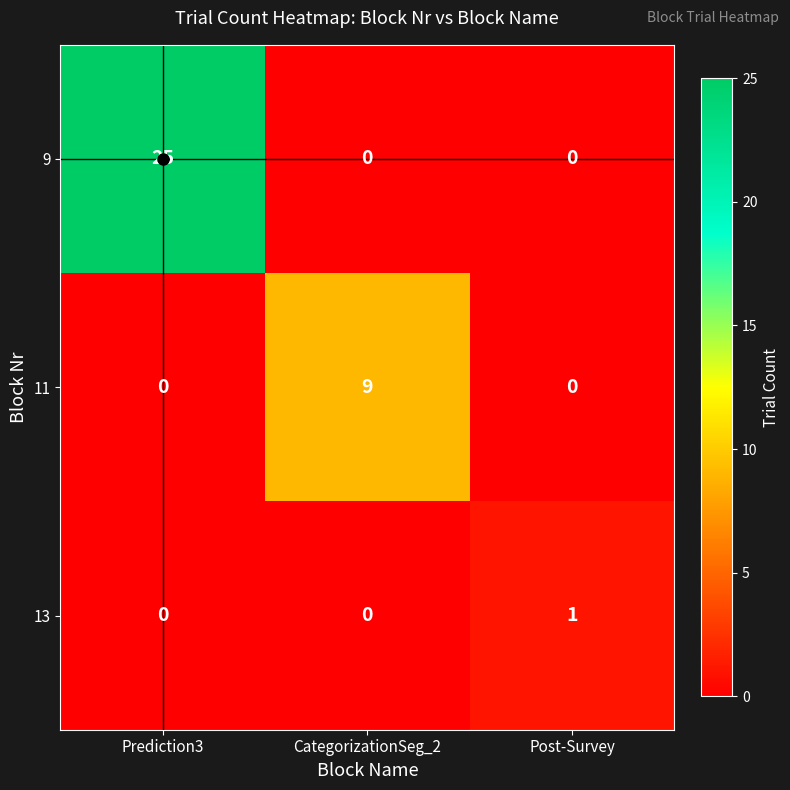

What is the greatest value displayed?

25